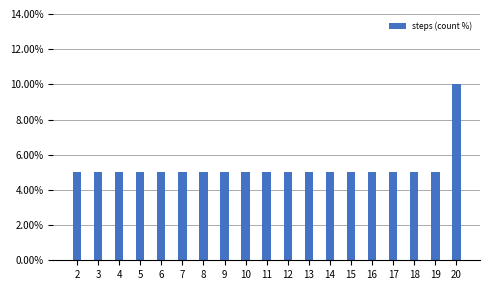

Reading left to right, what are all the values shown in this chart?

2=5	3=5	4=5	5=5	6=5	7=5	8=5	9=5	10=5	11=5	12=5	13=5	14=5	15=5	16=5	17=5	18=5	19=5	20=10